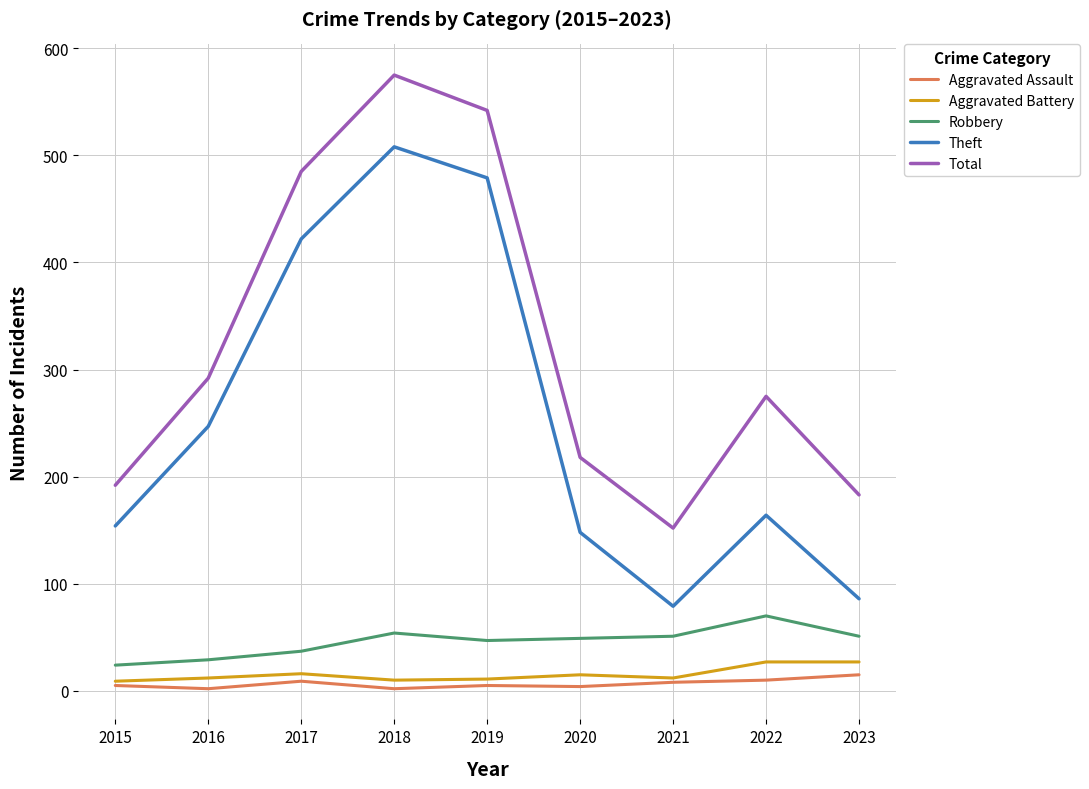

Which series changed the most between 2015 and 2023?

Theft